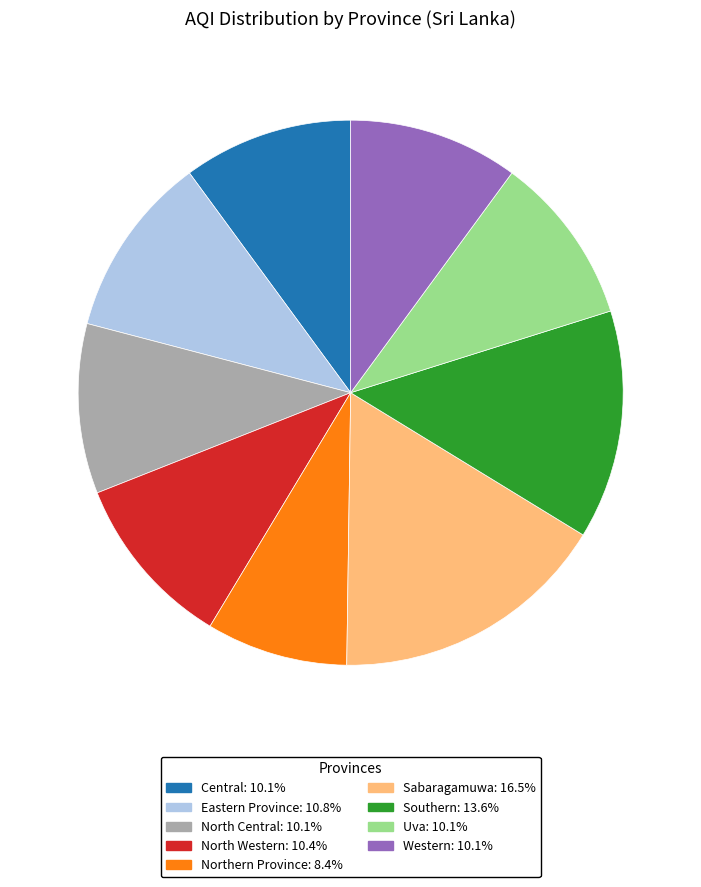

Combined, do Southern and Western account for over 50%?

No